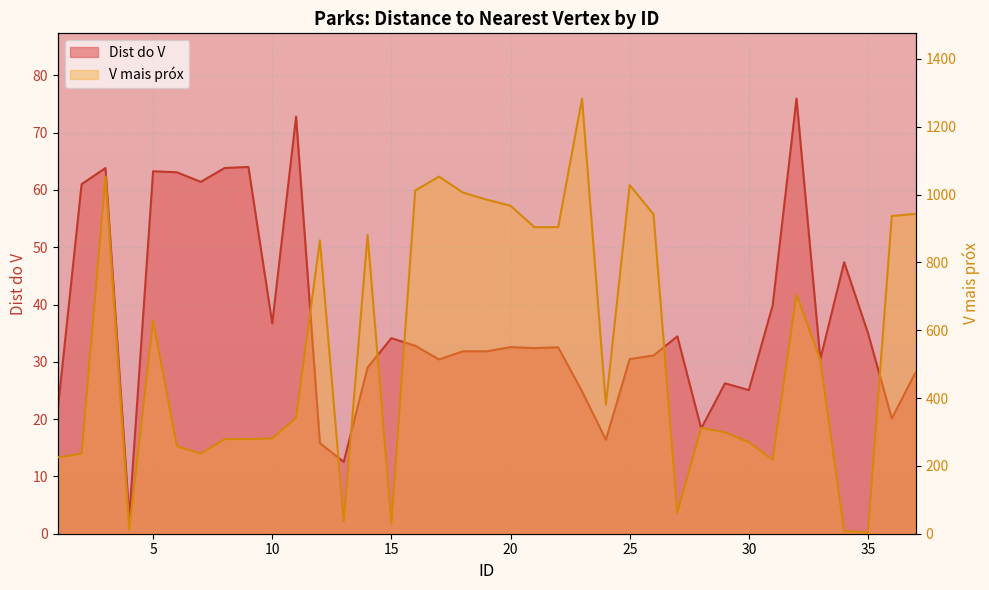

Reading right to left, extract all data points from this chart.

Dist do V: 28.2	20.1	35.0	47.4	30.5	75.9	39.9	25.1	26.2	18.4	34.4	31.1	30.5	16.4	24.8	32.5	32.4	32.6	31.8	31.8	30.4	32.8	34.1	29.0	12.5	15.8	72.8	36.7	64.0	63.8	61.4	63.1	63.2	2.8	63.8	61.0	21.6
V mais próx: 943.0	937.0	4.0	8.0	512.0	706.0	218.0	270.0	299.0	312.0	62.0	942.0	1028.0	380.0	1283.0	904.0	904.0	967.0	985.0	1006.0	1053.0	1012.0	31.0	881.0	37.0	865.0	342.0	281.0	279.0	279.0	236.0	258.0	628.0	12.0	1053.0	236.0	225.0